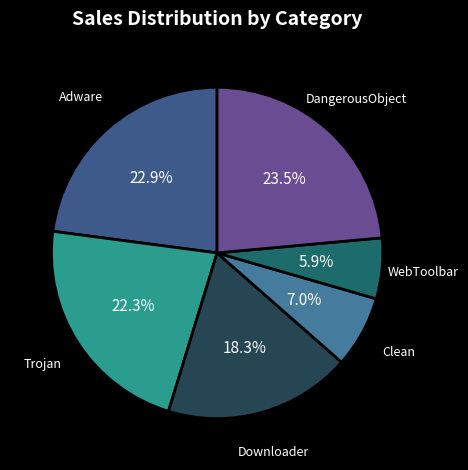

To the nearest percent, what percentage of the pie is WebToolbar?

6%